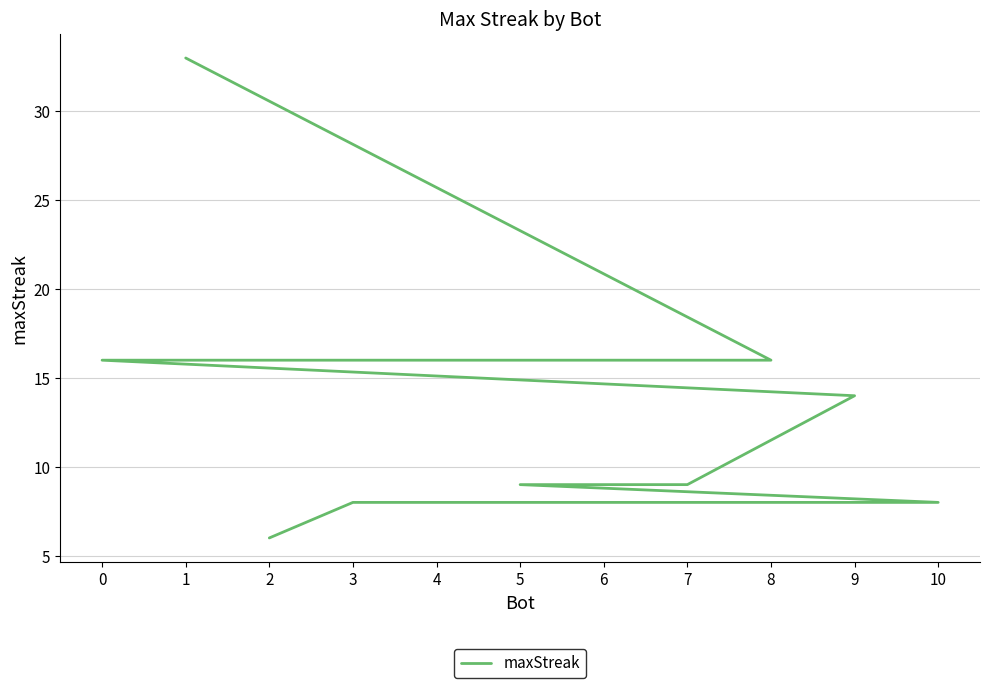

Reading right to left, what are all the values shown in this chart?

2=6	3=8	4=8	6=8	10=8	5=9	7=9	9=14	0=16	8=16	1=33